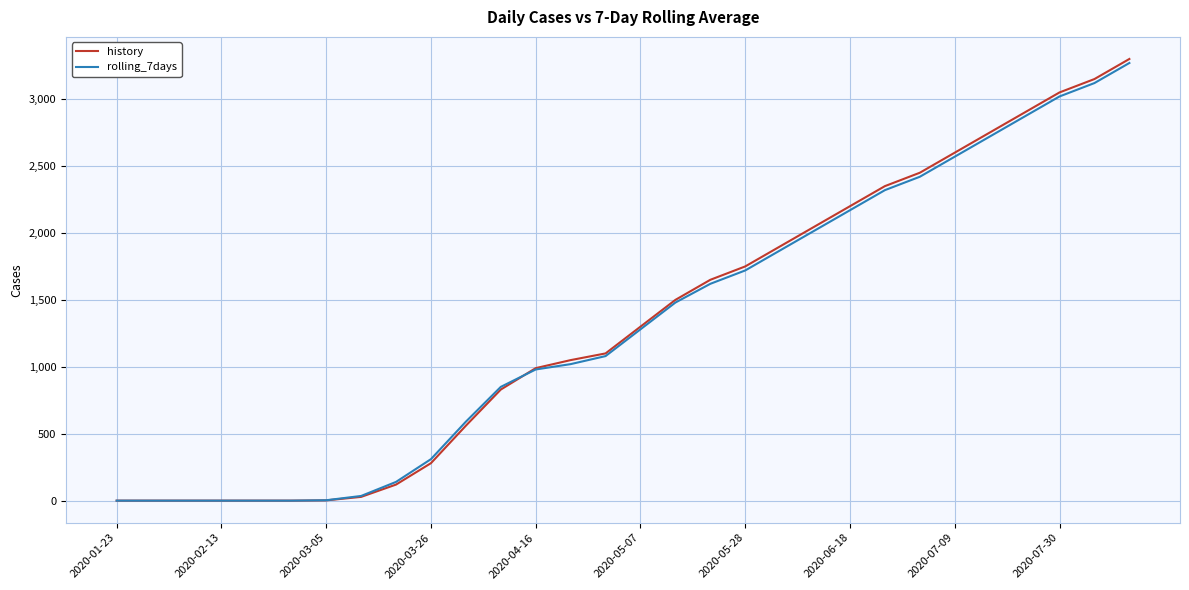

What is the greatest value displayed?

3300